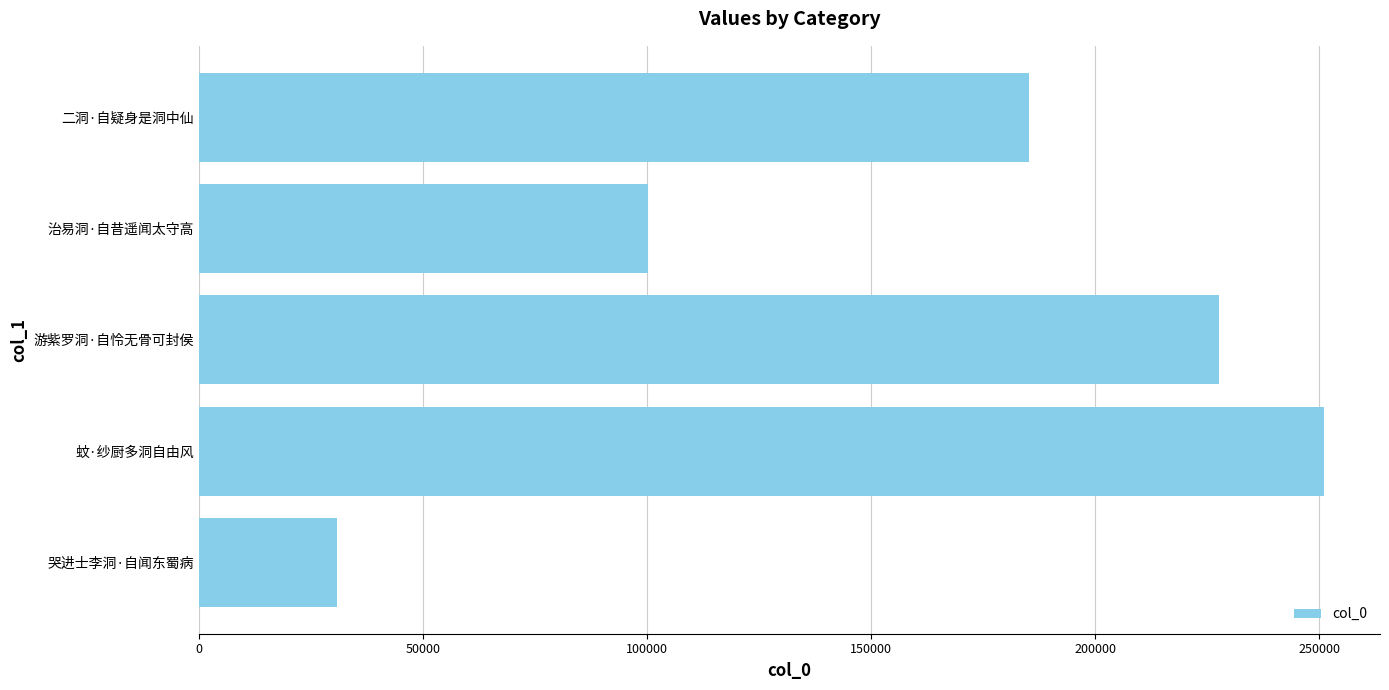

Between 哭进士李洞·自闻东蜀病 and 游紫罗洞·自怜无骨可封侯, which is larger?

游紫罗洞·自怜无骨可封侯